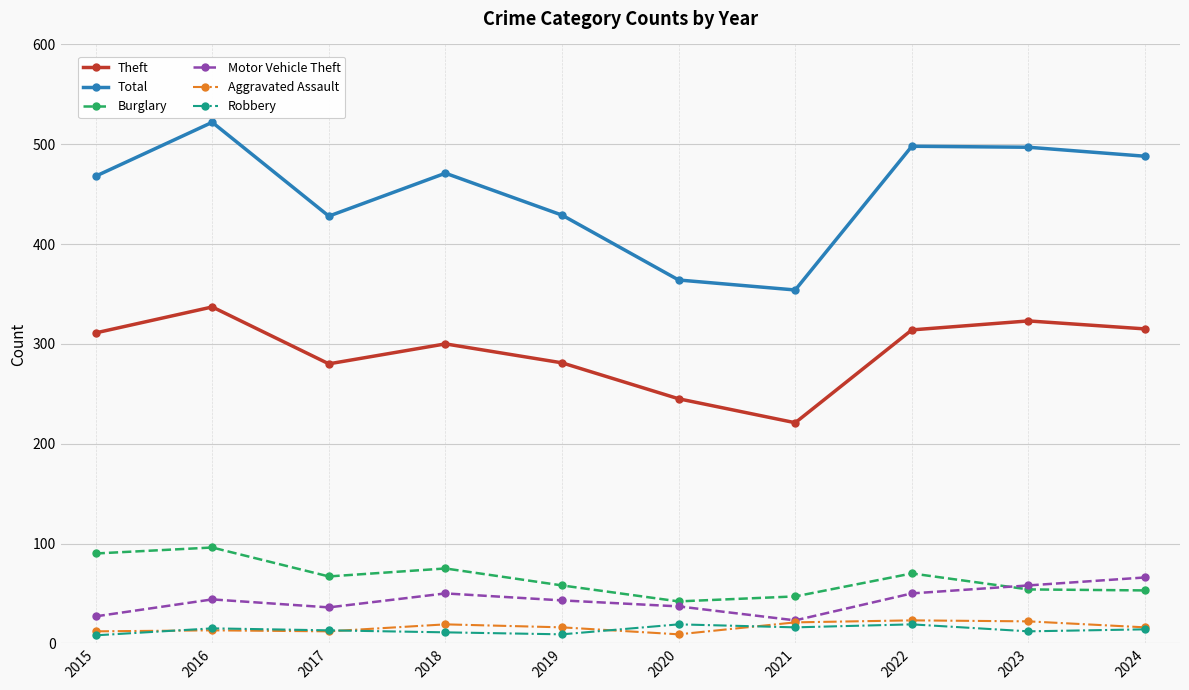

Where is the first local minimum for Total?

2017